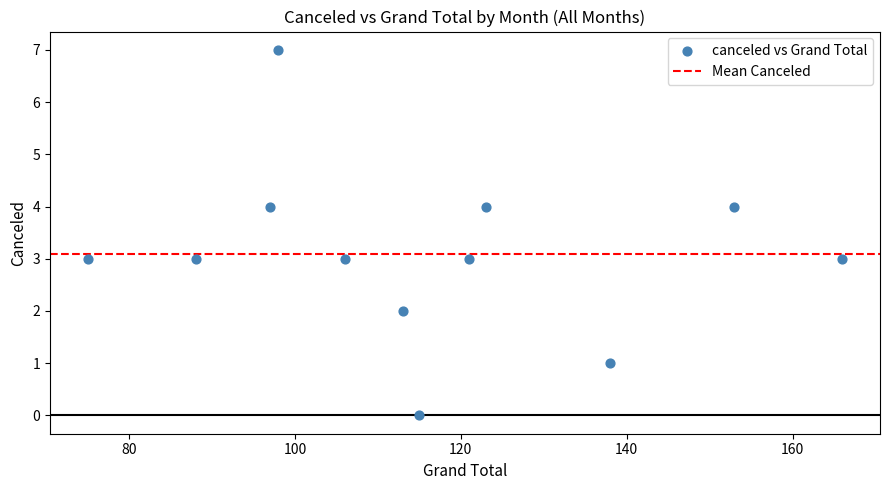

What is the average Y value?

3